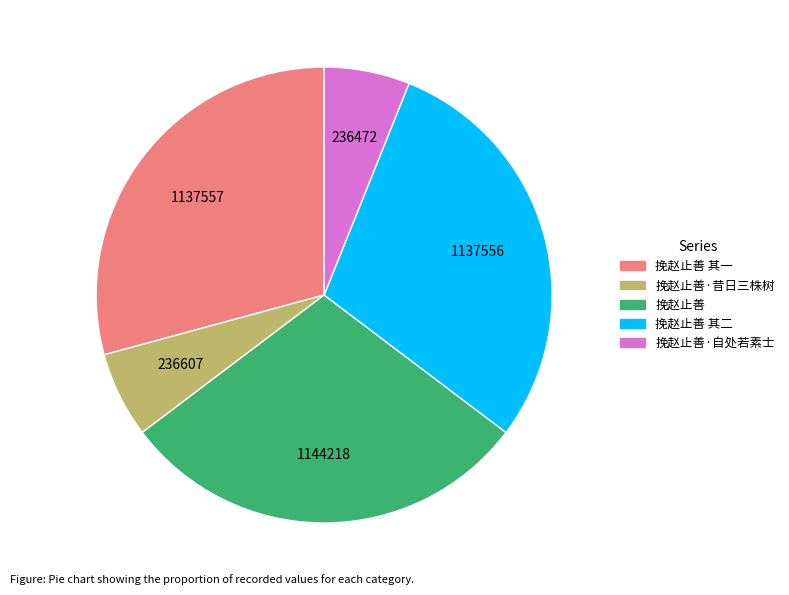

Do 挽赵止善 其一 and 挽赵止善 together represent more than half of the pie?

Yes